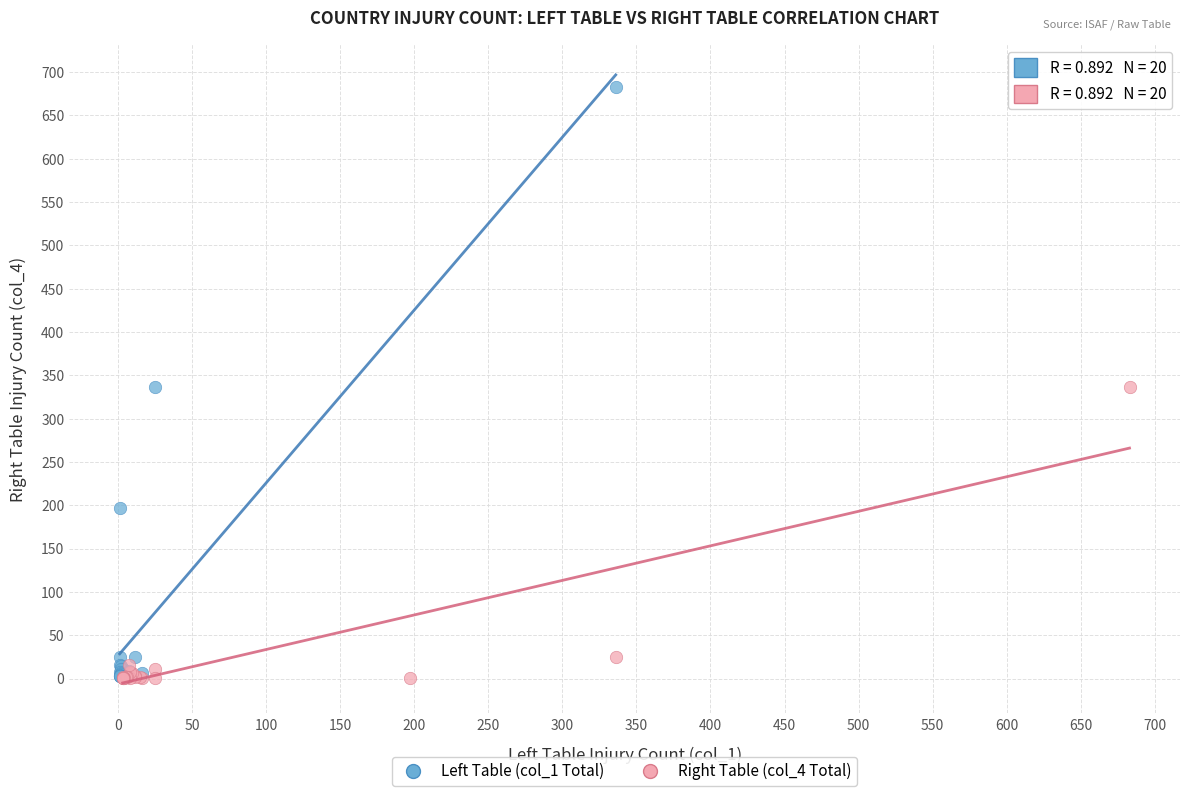

Which series has the largest Y range (max minus min)?

Left Table (col_1 Total)